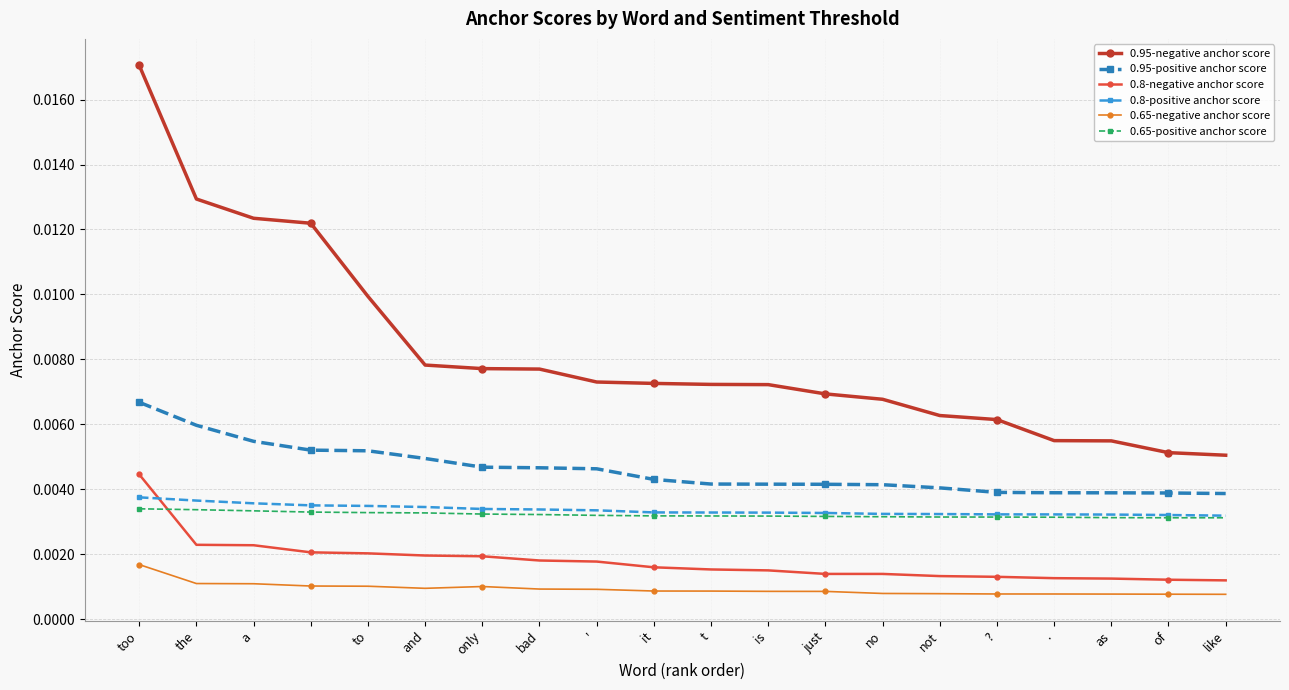

Which series has the widest spread of values?

0.95-negative anchor score